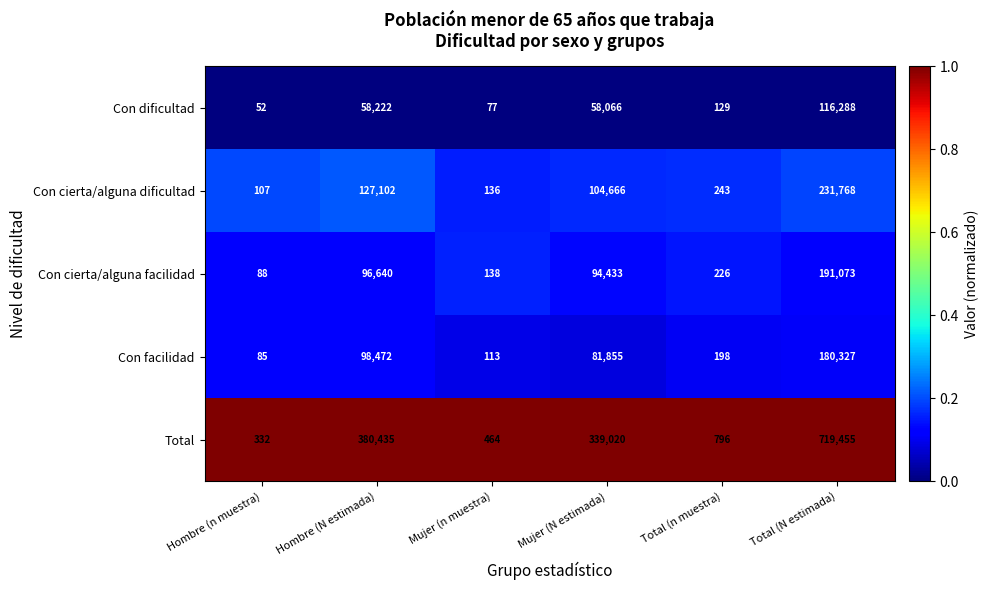

True or false: Con dificultad has a value of 135 at Mujer (n muestra).

False